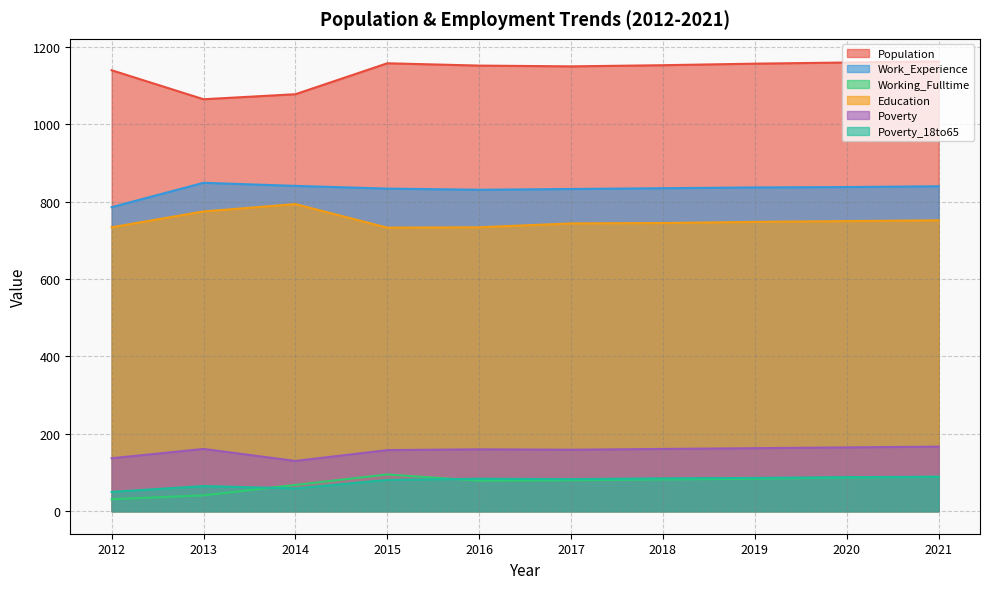

How many interior local peaks does the Poverty series have?

2